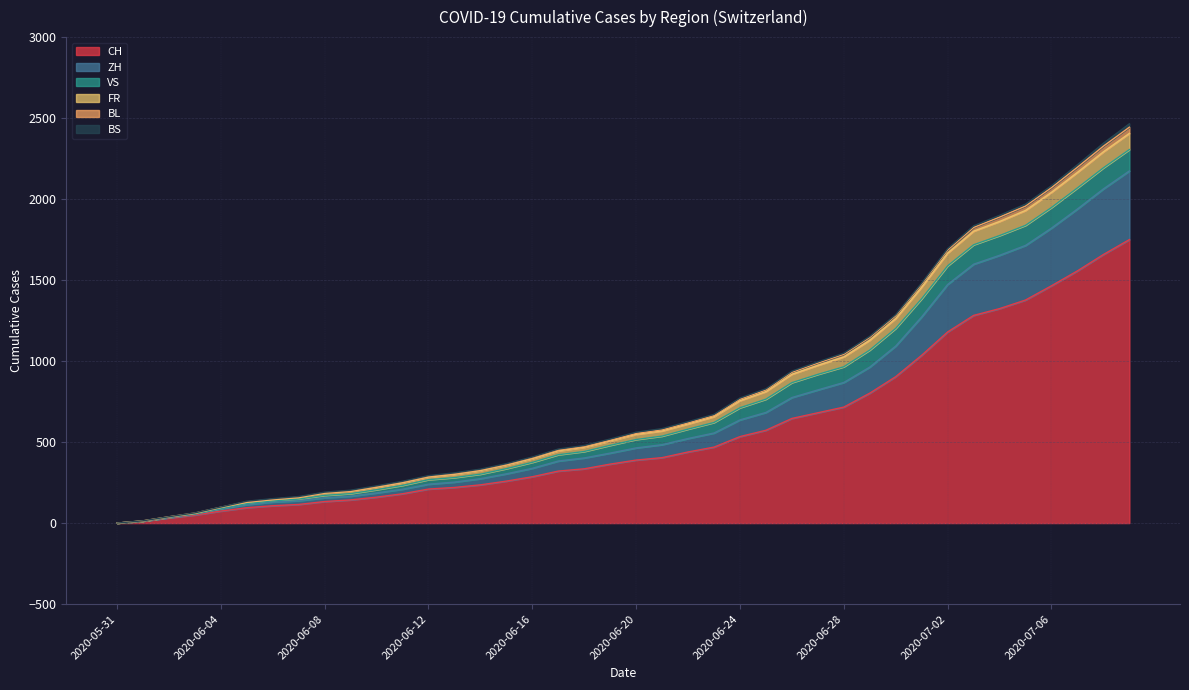

How many lines are shown in the chart?

6